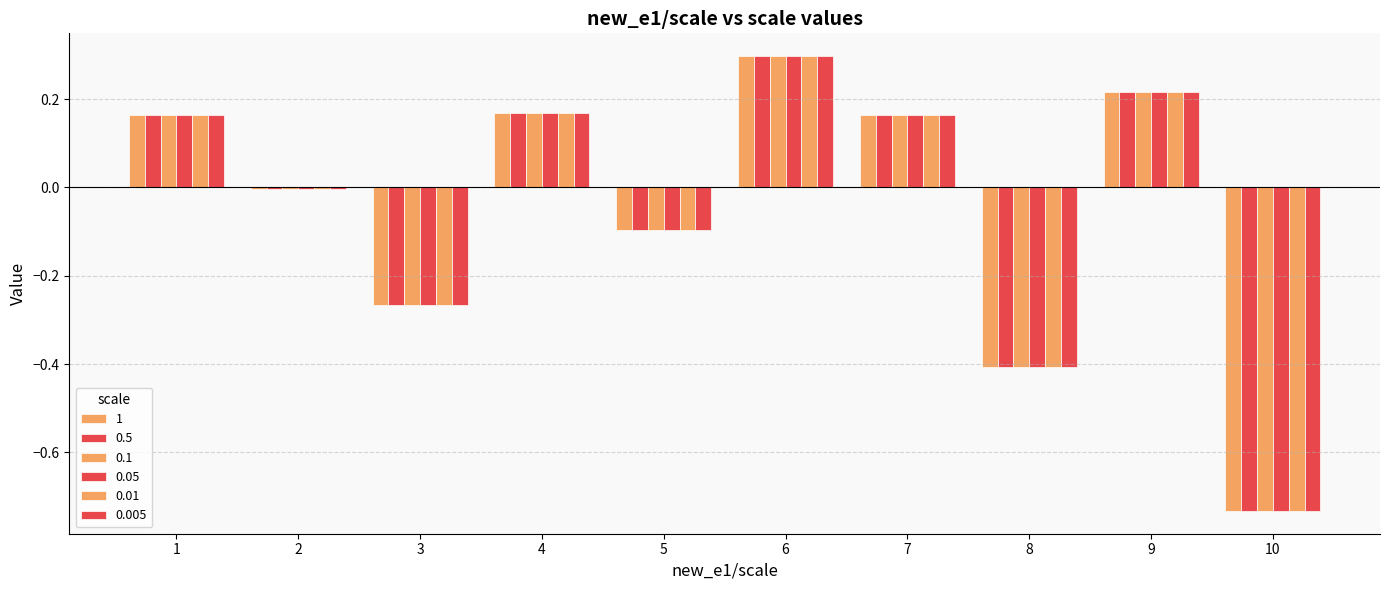

At which label does 0.005 reach its peak?

6